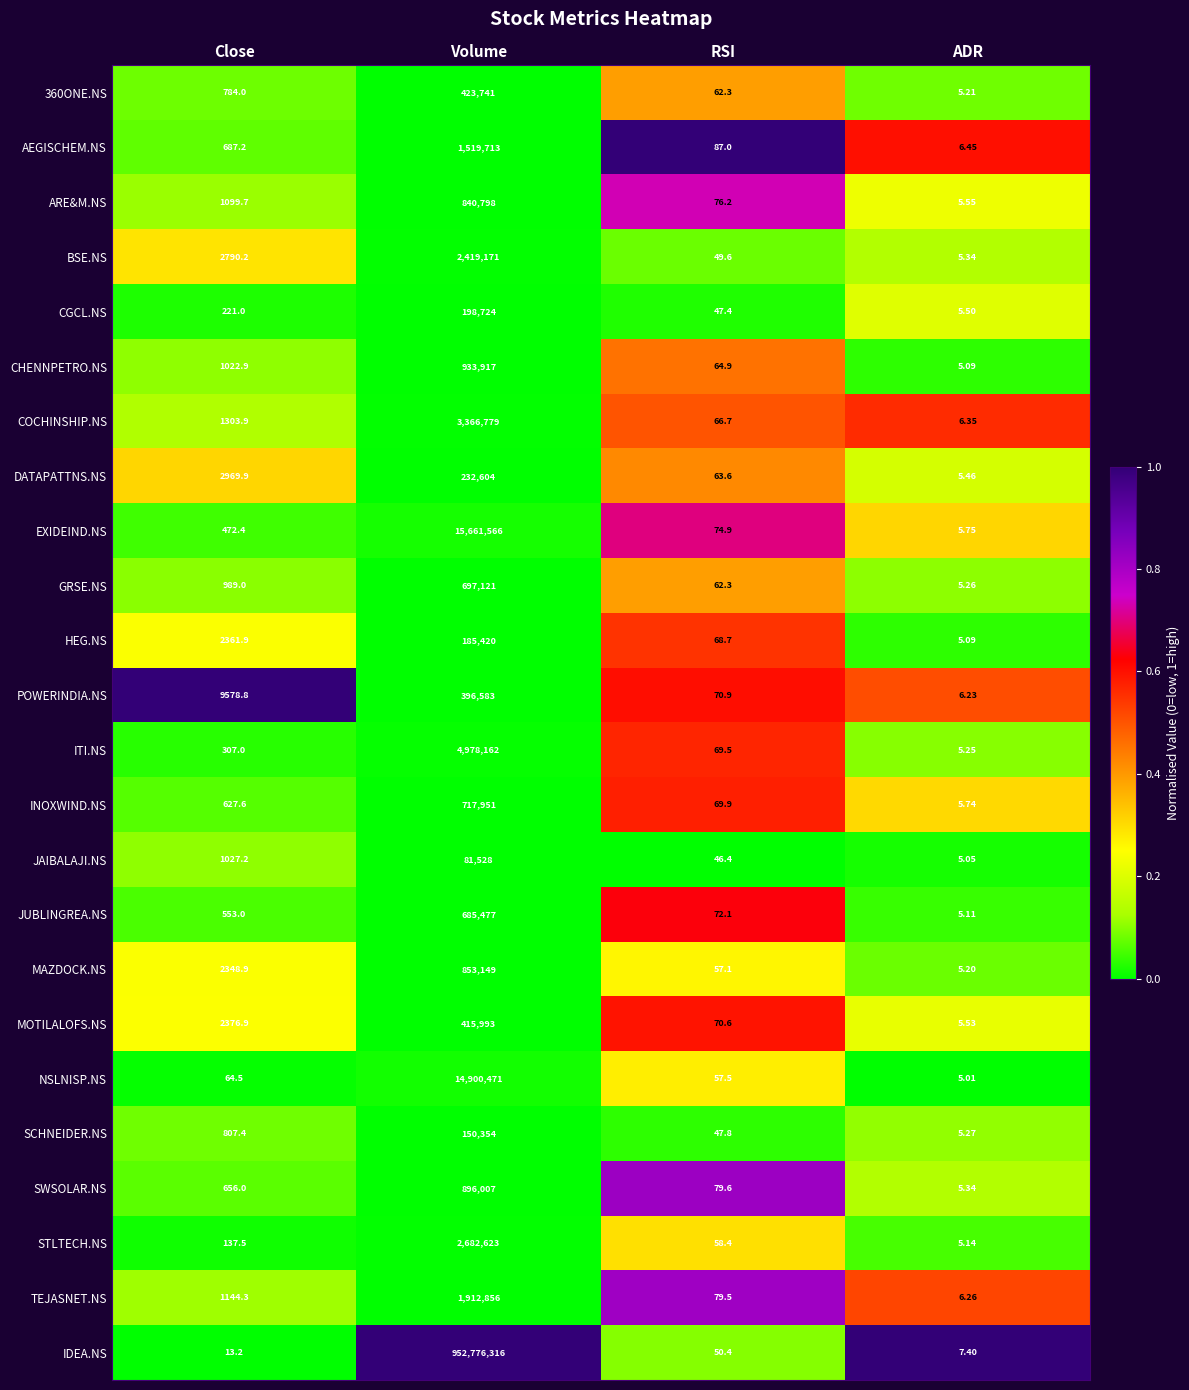

At which category does the chart reach its minimum across all series?

ADR